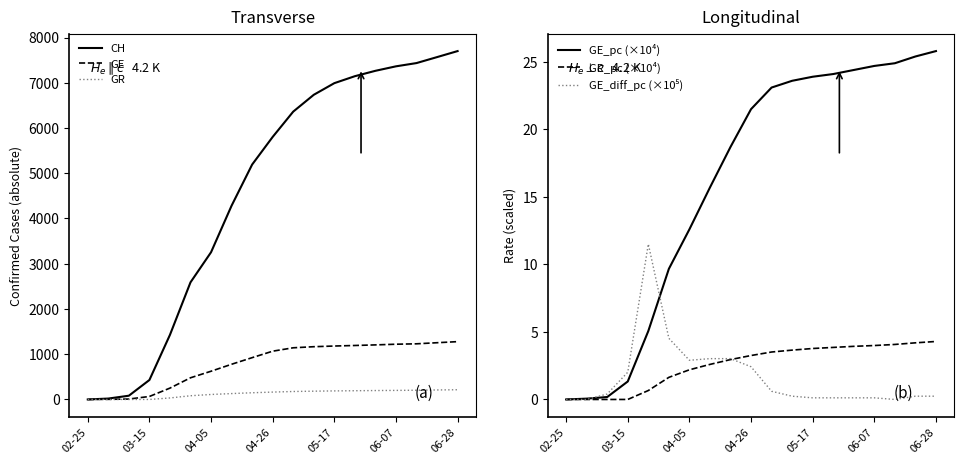

What is the spread (max minus min) of values at 13?

7144.9